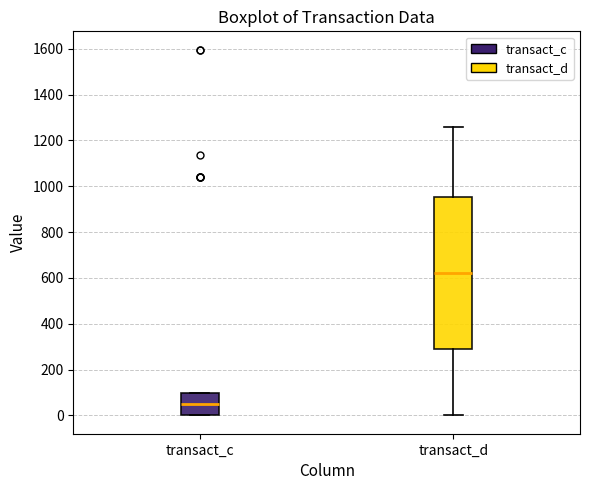

Reading left to right, transcribe this box plot: for each box, give where its median line is, the range the box spans, and where its two whiskers end, as read against the y-axis. The values are not printed on the chart, so give them approximately, as read against the axis.

transact_c: median 40, box 0 to 100, whiskers 0 to 100
transact_d: median 620, box 300 to 960, whiskers 0 to 1260